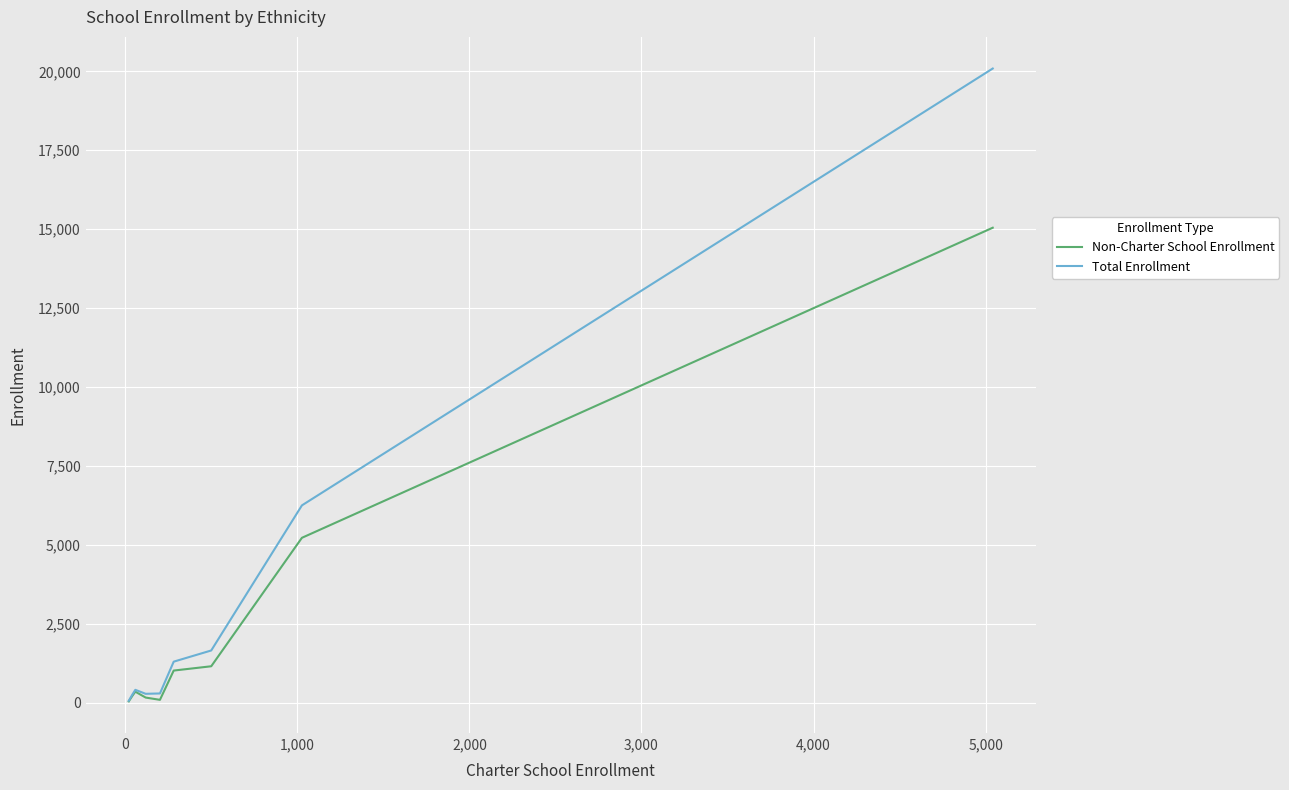

Which series has the largest range (max minus min)?

Total Enrollment